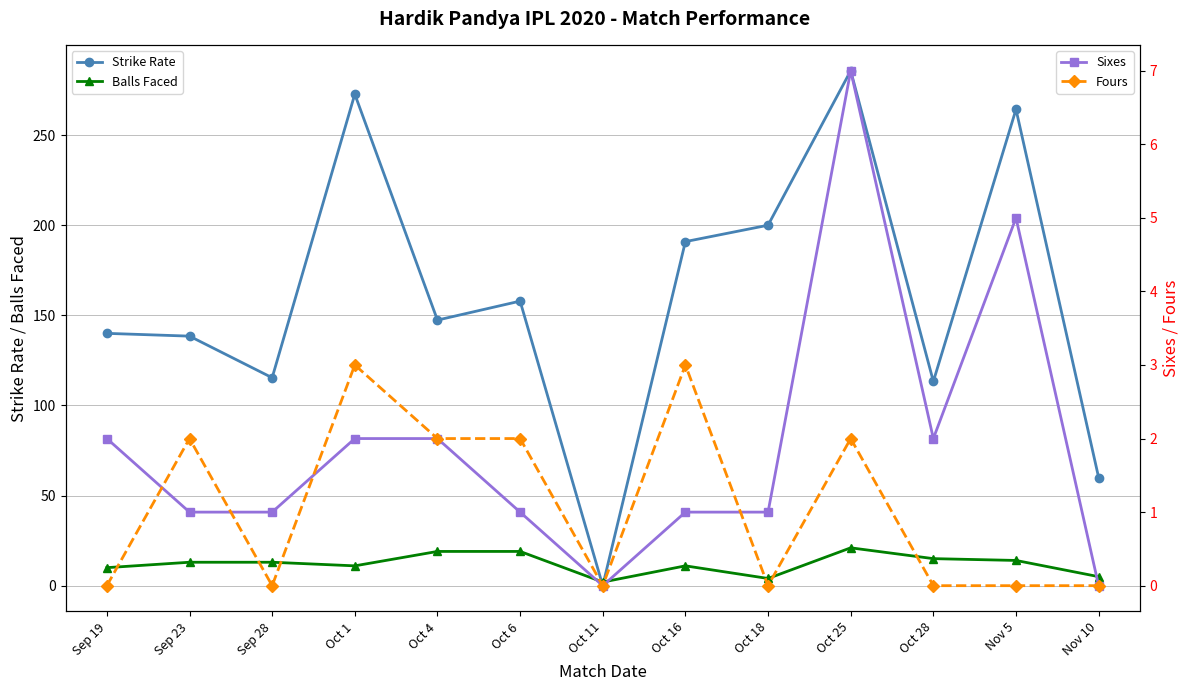

Is the value of Sixes at Oct 1 greater than the value of Fours at Oct 11?

Yes